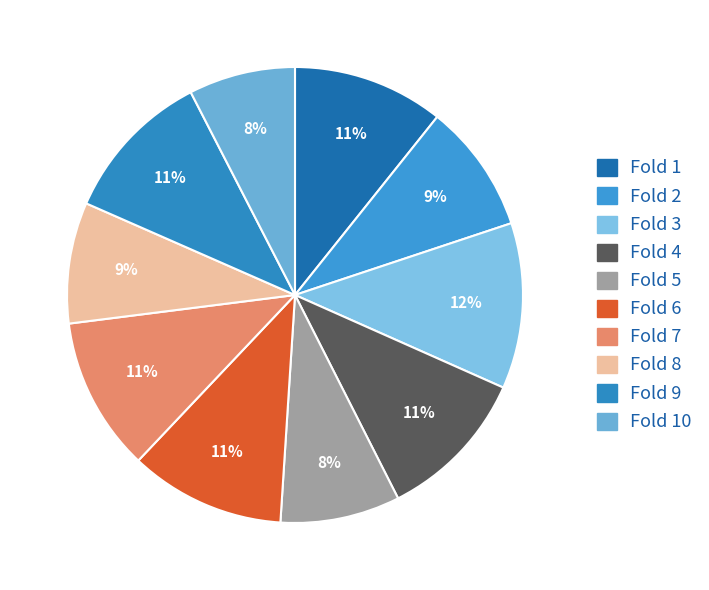

Which slice is the smallest?

Fold 10